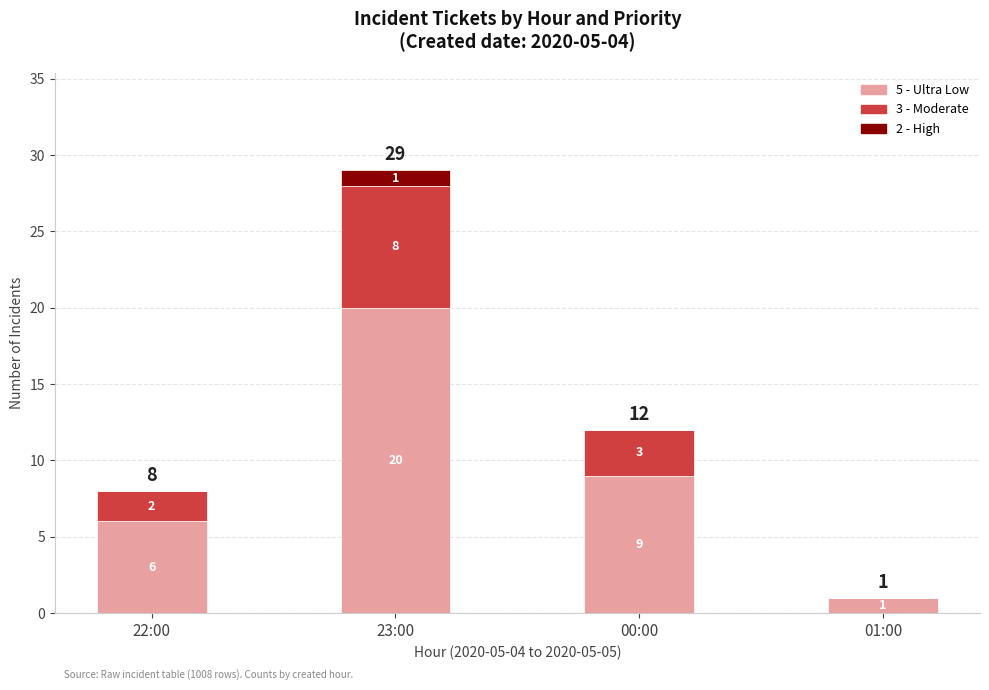

How many series are shown in this chart?

3